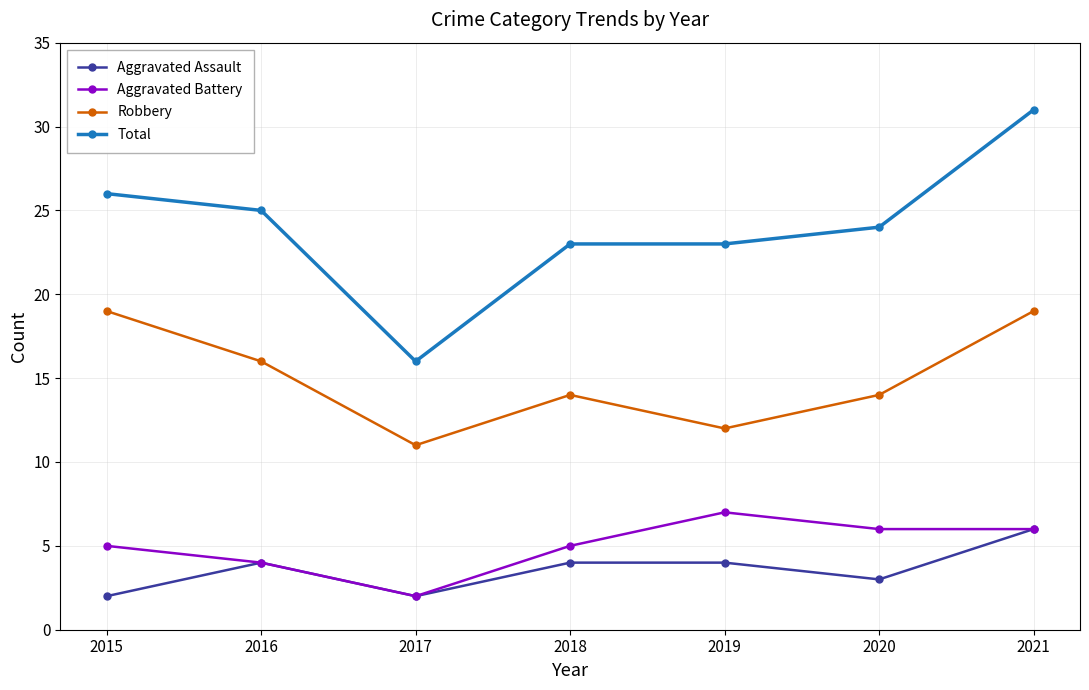

Reading left to right, extract all data points from this chart.

Aggravated Assault: 2	4	2	4	4	3	6
Aggravated Battery: 5	4	2	5	7	6	6
Robbery: 19	16	11	14	12	14	19
Total: 26	25	16	23	23	24	31